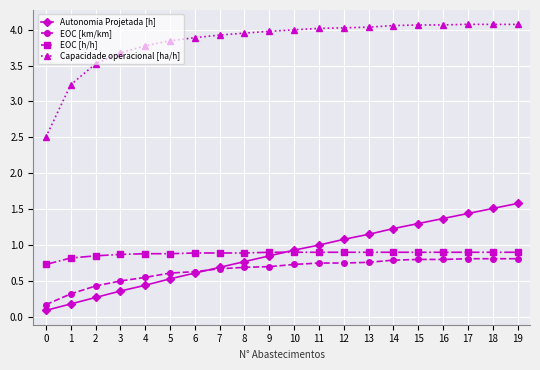

What is the difference between the Autonomia Projetada [h] values at 16 and 14?

0.1